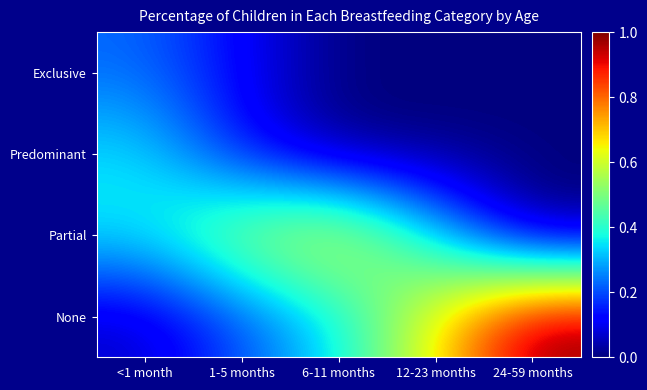

Reading left to right, extract all data points from this chart.

Exclusive: <1 month=0.2	1-5 months=0.1	6-11 months=0.0	12-23 months=0.0	24-59 months=0.0
Predominant: <1 month=0.3	1-5 months=0.1	6-11 months=0.0	12-23 months=0.0	24-59 months=0.0
Partial: <1 month=0.4	1-5 months=0.5	6-11 months=0.6	12-23 months=0.3	24-59 months=0.0
None: <1 month=0.1	1-5 months=0.2	6-11 months=0.4	12-23 months=0.7	24-59 months=1.0